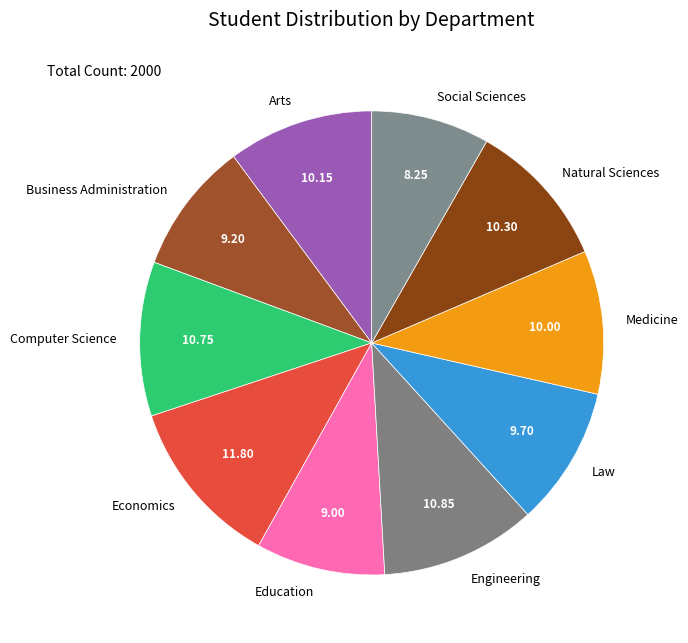

What is the ratio of the value at Social Sciences to the value at Education?

0.9